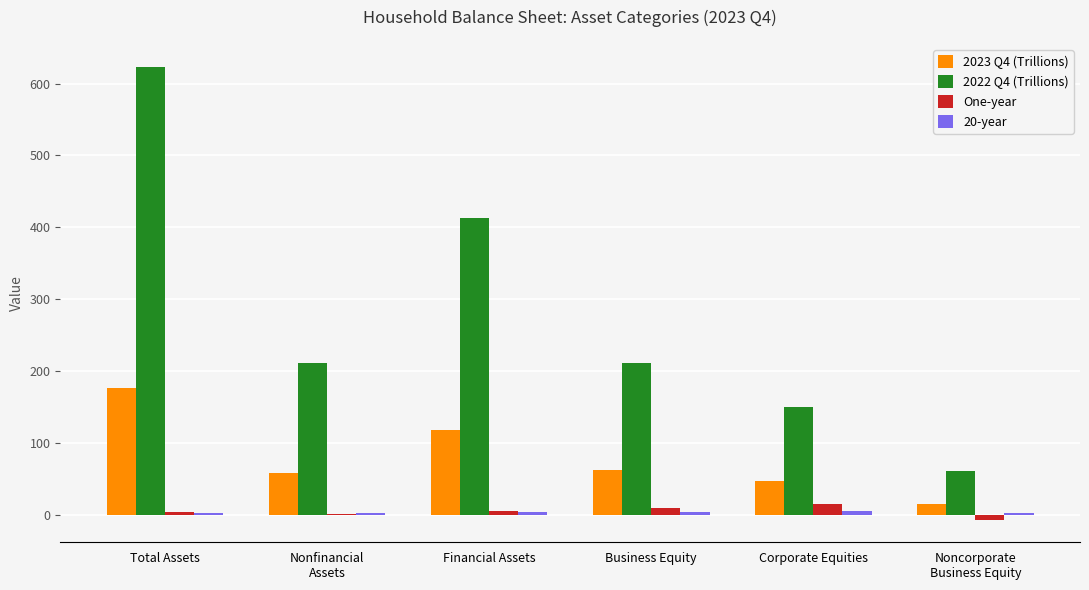

What is the difference between the 2022 Q4 (Trillions) values at Noncorporate
Business Equity and Financial Assets?

351.2